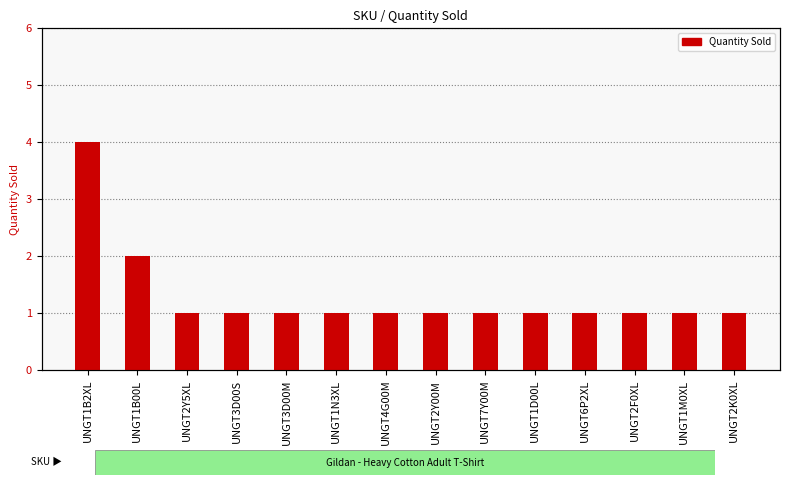

Are the bars grouped side by side (vs. stacked)?

No